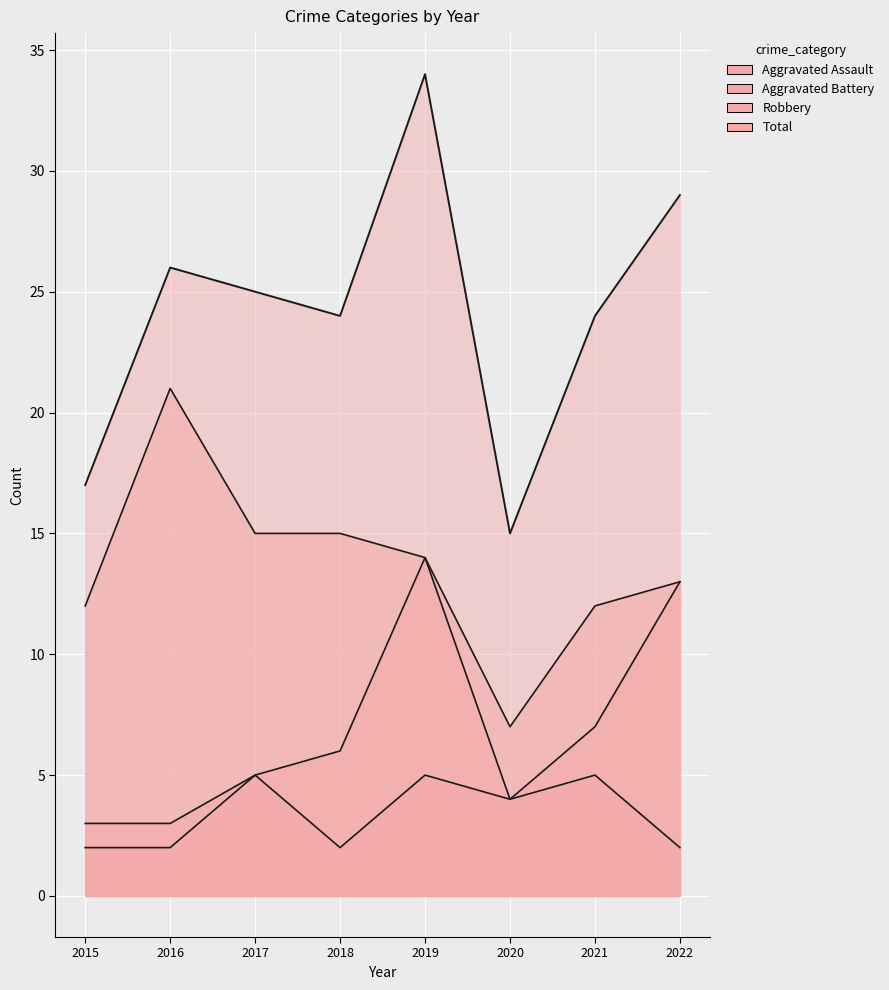

At how many categories does at least one series exceed 28?

2